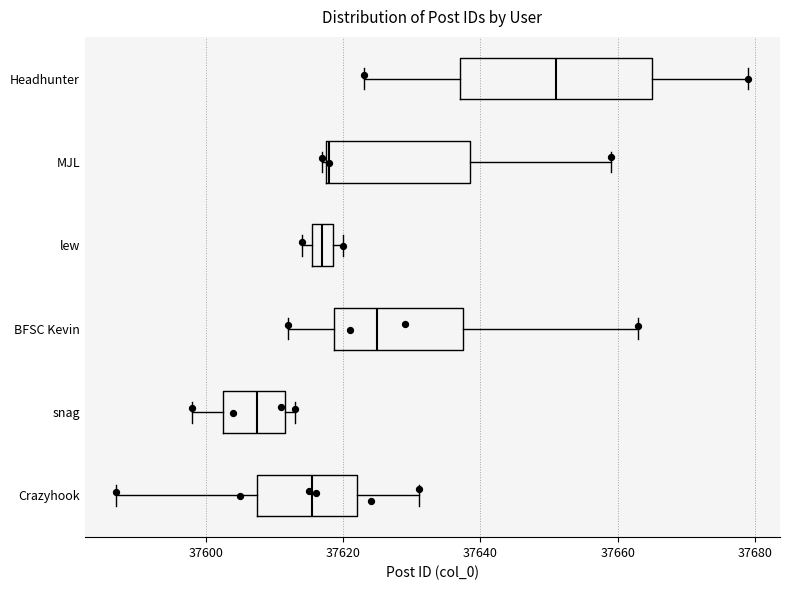

Which box's median line is the furthest to the left?

snag